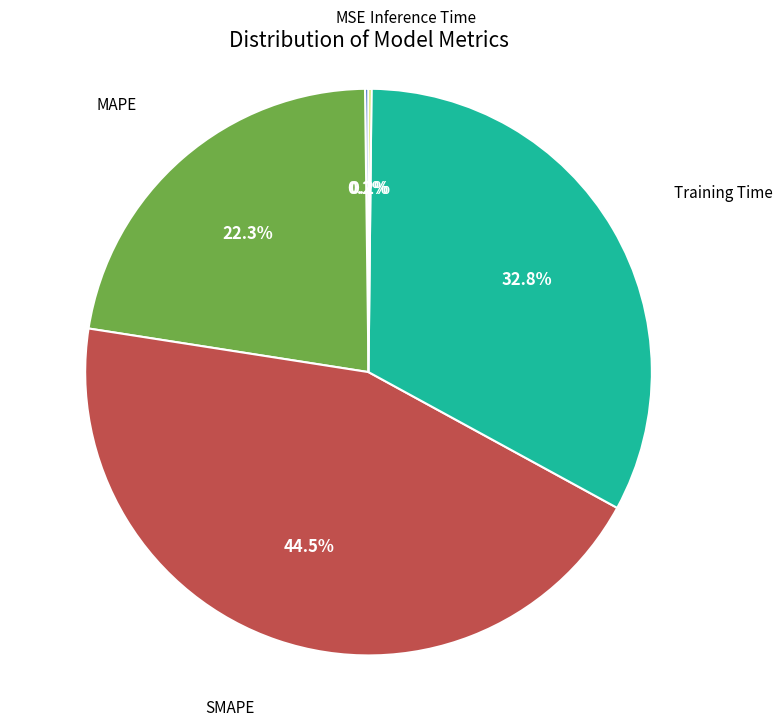

Is there a majority slice in this chart?

No